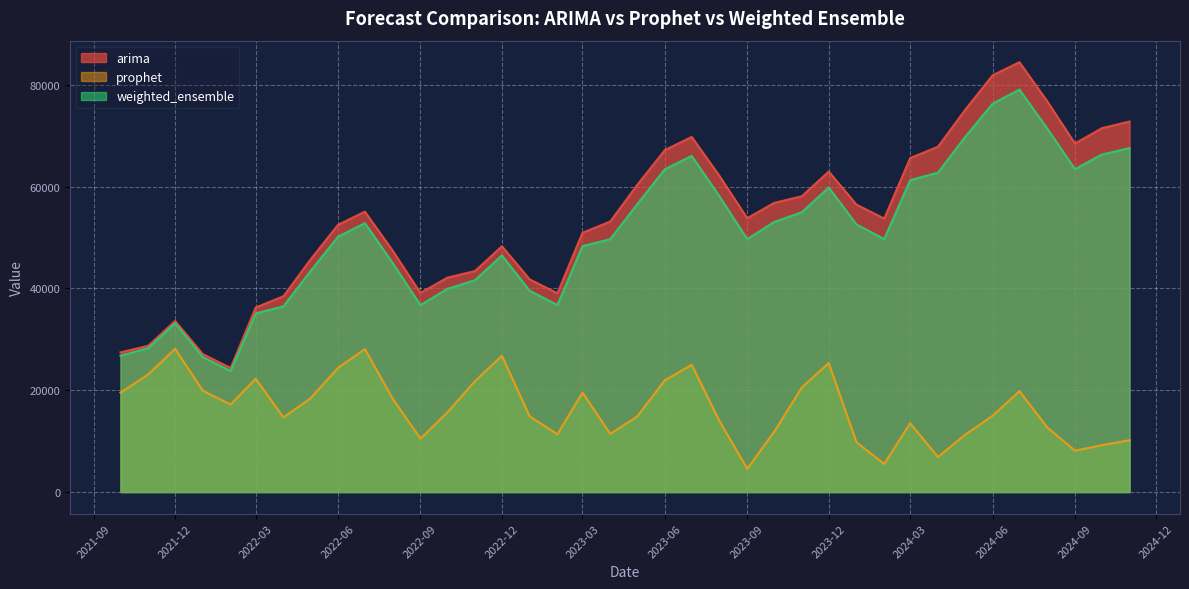

Which series has the widest spread of values?

arima